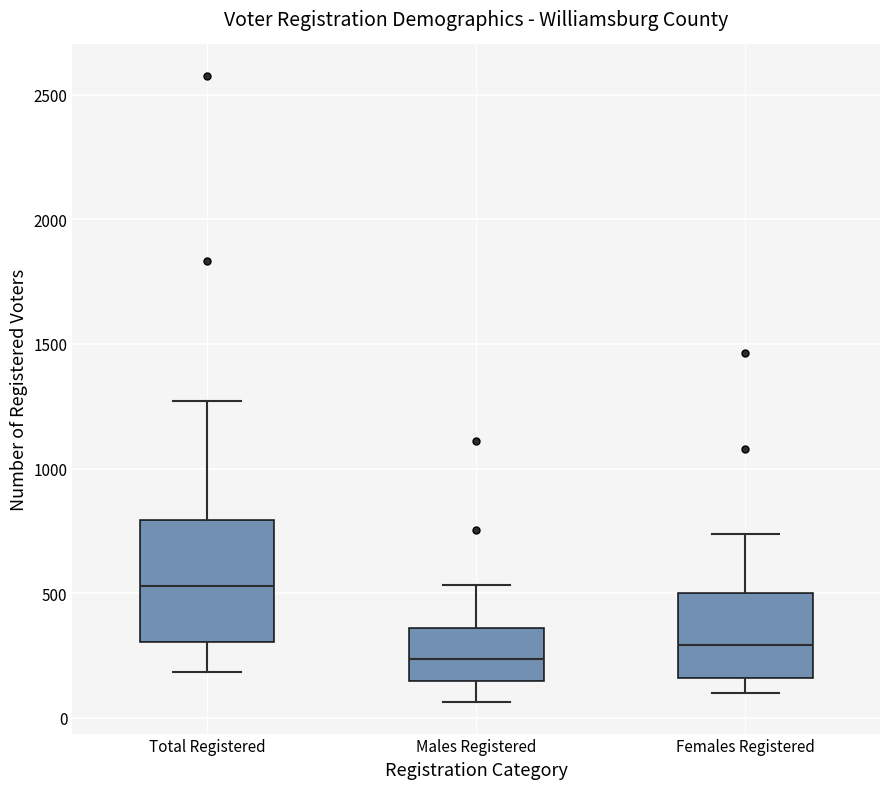

Reading left to right, transcribe this box plot: for each box, give where its median line is, the range the box spans, and where its two whiskers end, as read against the y-axis. The values are not printed on the chart, so give them approximately, as read against the axis.

Total Registered: median 550, box 300 to 800, whiskers 200 to 1250
Males Registered: median 250, box 150 to 350, whiskers 50 to 550
Females Registered: median 300, box 150 to 500, whiskers 100 to 750